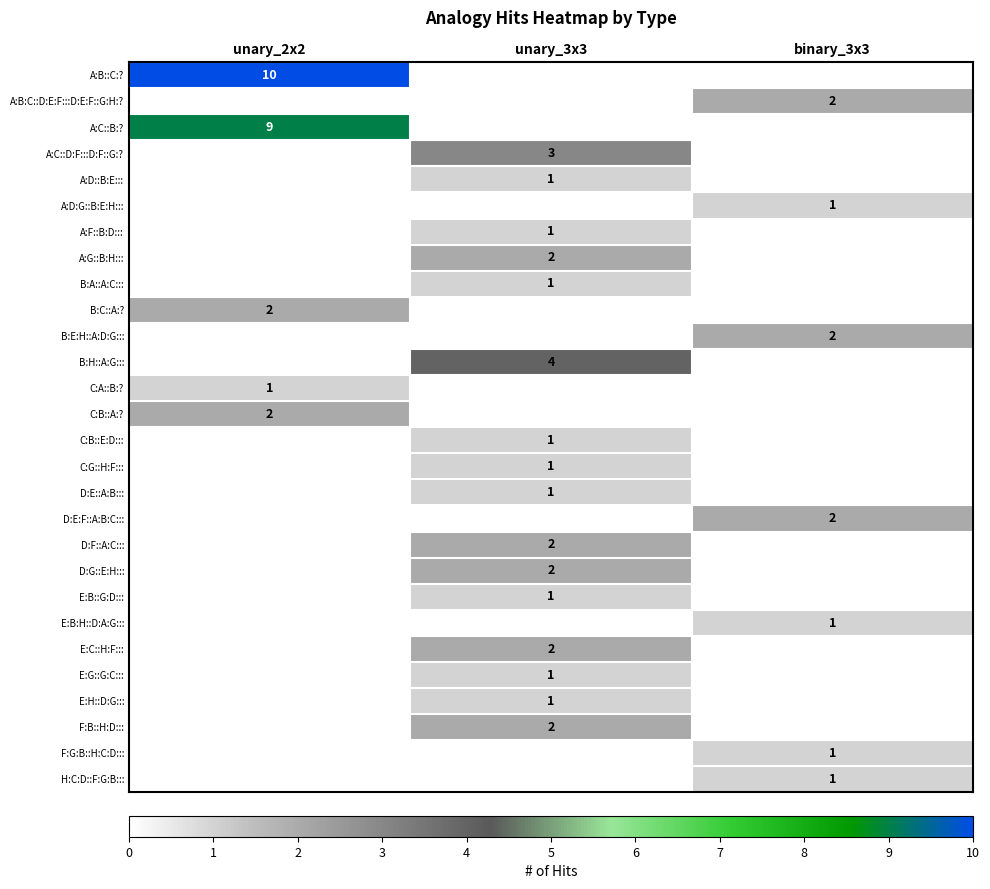

How many categories are shown in the chart?

3